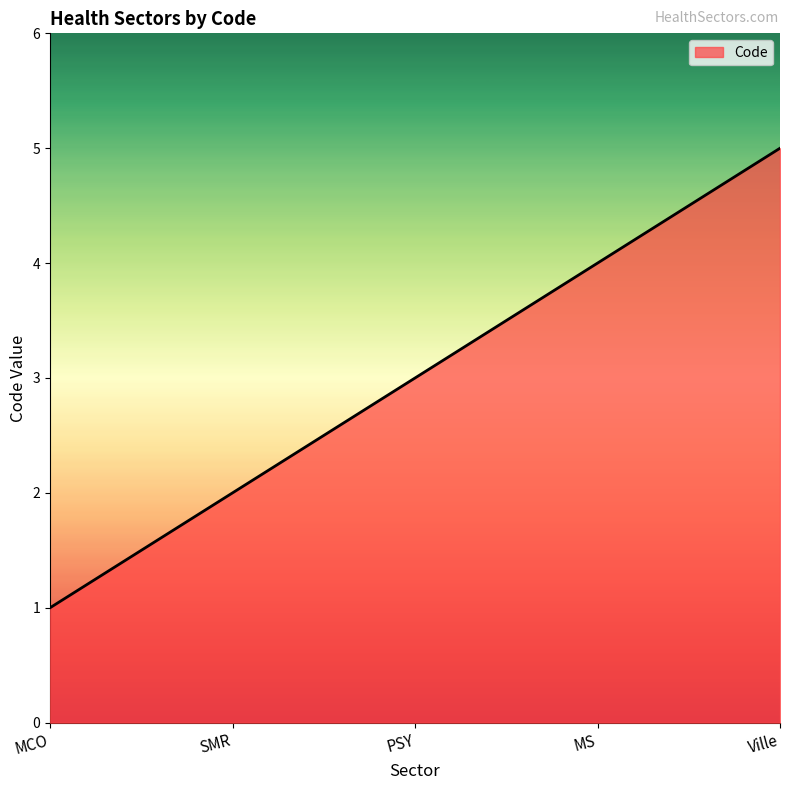

What is the greatest value displayed?

5